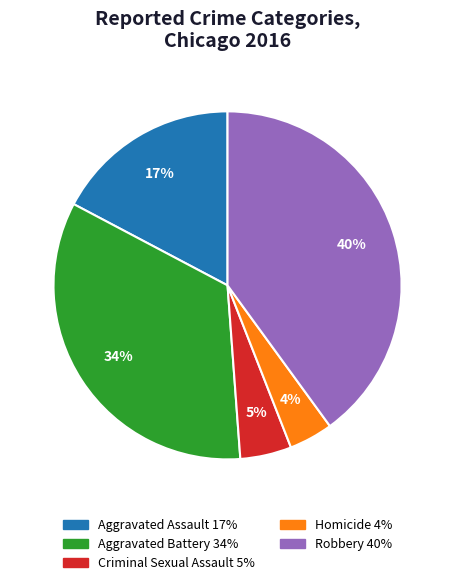

True or false: Homicide accounts for 16% of the total.

False